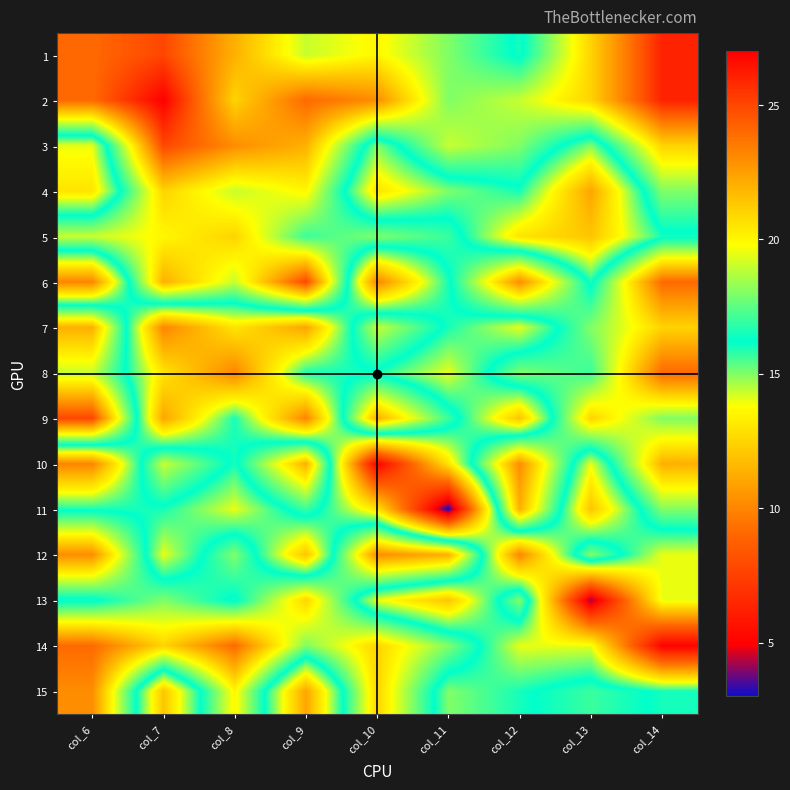

Reading right to left, extract all data points from this chart.

1: col_14=26	col_13=21	col_12=16	col_11=18	col_10=20	col_9=19	col_8=22	col_7=25	col_6=24
2: col_14=26	col_13=21	col_12=19	col_11=18	col_10=23	col_9=24	col_8=21	col_7=27	col_6=24
3: col_14=21	col_13=15	col_12=18	col_11=19	col_10=15	col_9=22	col_8=23	col_7=25	col_6=14
4: col_14=18	col_13=11	col_12=16	col_11=15	col_10=13	col_9=20	col_8=19	col_7=21	col_6=13
5: col_14=16	col_13=12	col_12=13	col_11=17	col_10=18	col_9=17	col_8=21	col_7=20	col_6=19
6: col_14=24	col_13=16	col_12=23	col_11=16	col_10=10	col_9=25	col_8=19	col_7=22	col_6=10
7: col_14=21	col_13=18	col_12=14	col_11=16	col_10=19	col_9=11	col_8=13	col_7=10	col_6=22
8: col_14=24	col_13=17	col_12=18	col_11=14	col_10=16	col_9=16	col_8=10	col_7=13	col_6=19
9: col_14=18	col_13=21	col_12=12	col_11=17	col_10=22	col_9=10	col_8=16	col_7=11	col_6=25
10: col_14=22	col_13=14	col_12=23	col_11=13	col_10=5	col_9=22	col_8=16	col_7=19	col_6=10
11: col_14=18	col_13=12	col_12=22	col_11=3	col_10=13	col_9=17	col_8=14	col_7=16	col_6=16
12: col_14=14	col_13=18	col_12=10	col_11=22	col_10=23	col_9=12	col_8=18	col_7=14	col_6=23
13: col_14=14	col_13=4	col_12=18	col_11=12	col_10=14	col_9=21	col_8=16	col_7=18	col_6=16
14: col_14=5	col_13=14	col_12=14	col_11=18	col_10=21	col_9=18	col_8=24	col_7=21	col_6=24
15: col_14=16	col_13=17	col_12=16	col_11=15	col_10=21	col_9=11	col_8=20	col_7=12	col_6=23